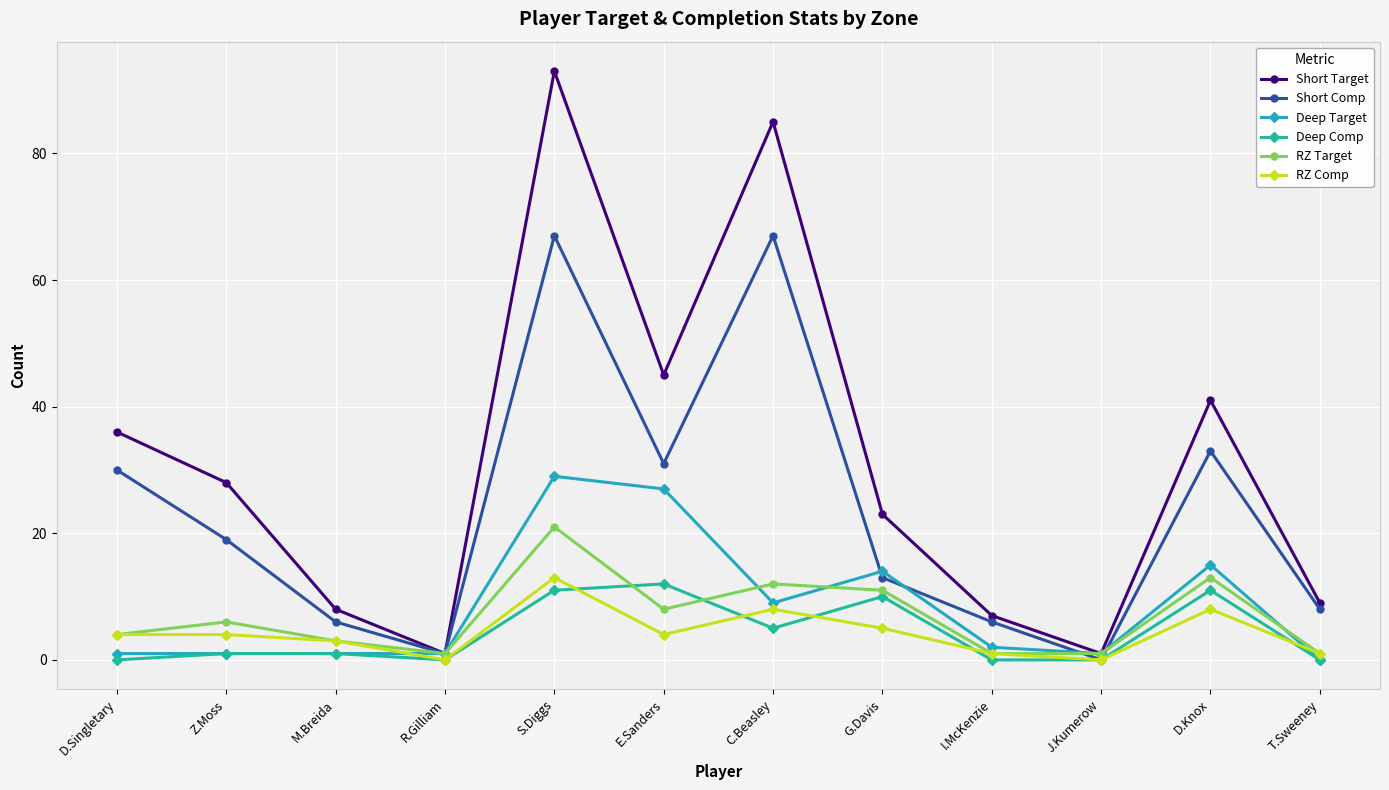

In Short Target, how many points are higher than both neighbors (excluding endpoints)?

3